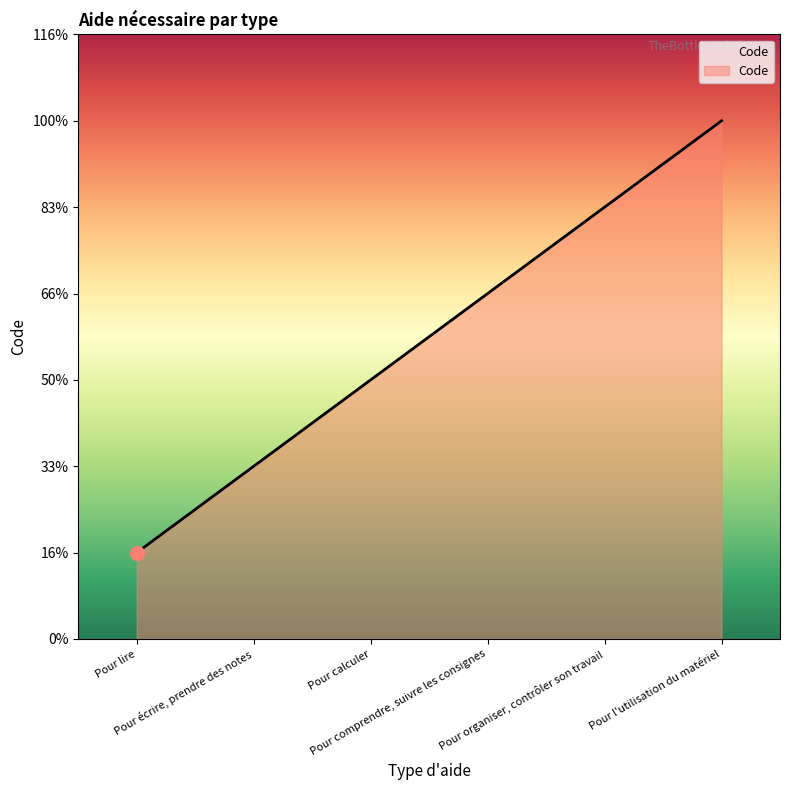

How many values are between 2 and 5?

4